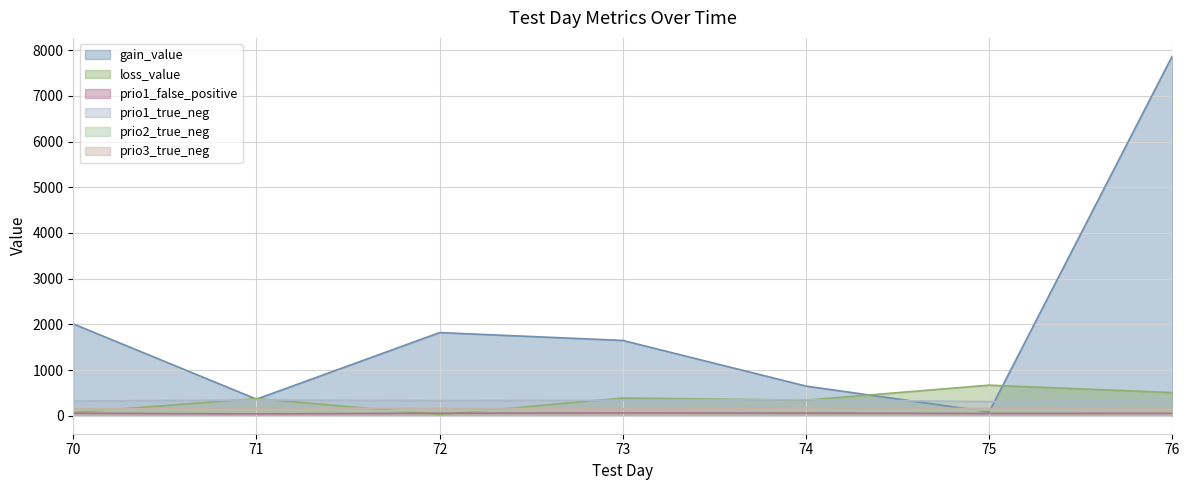

At how many categories does at least one series exceed 7793?

1